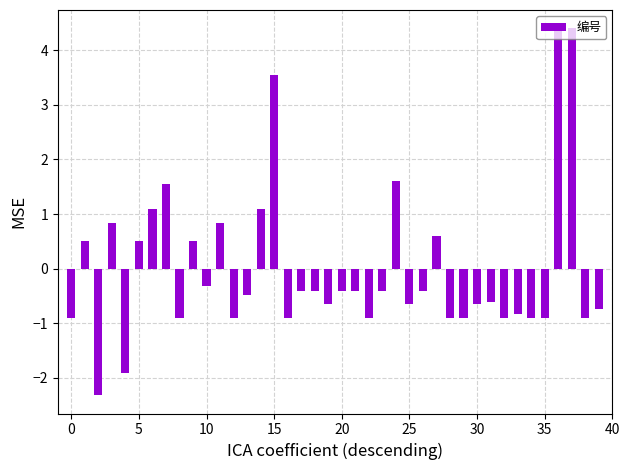

How many bars are there in total?

40